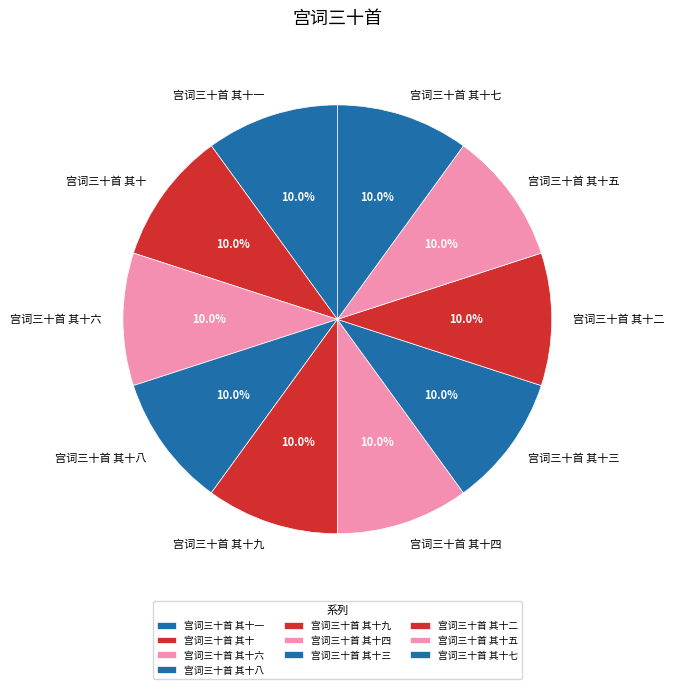

True or false: 宫词三十首 其十八 accounts for 10% of the total.

True